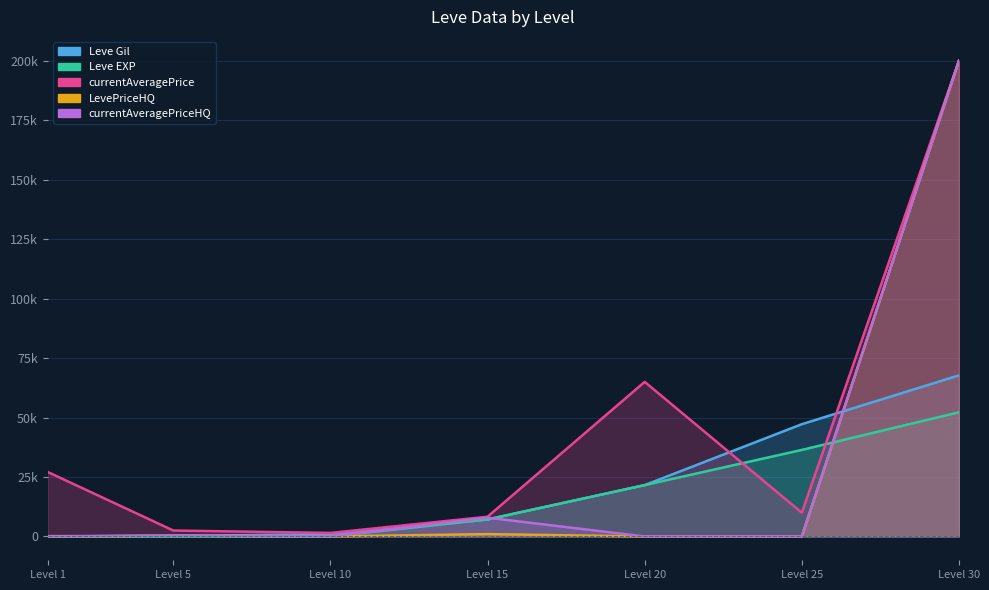

The value of Leve Gil at Level 25 is 15927.8. True or false?

False